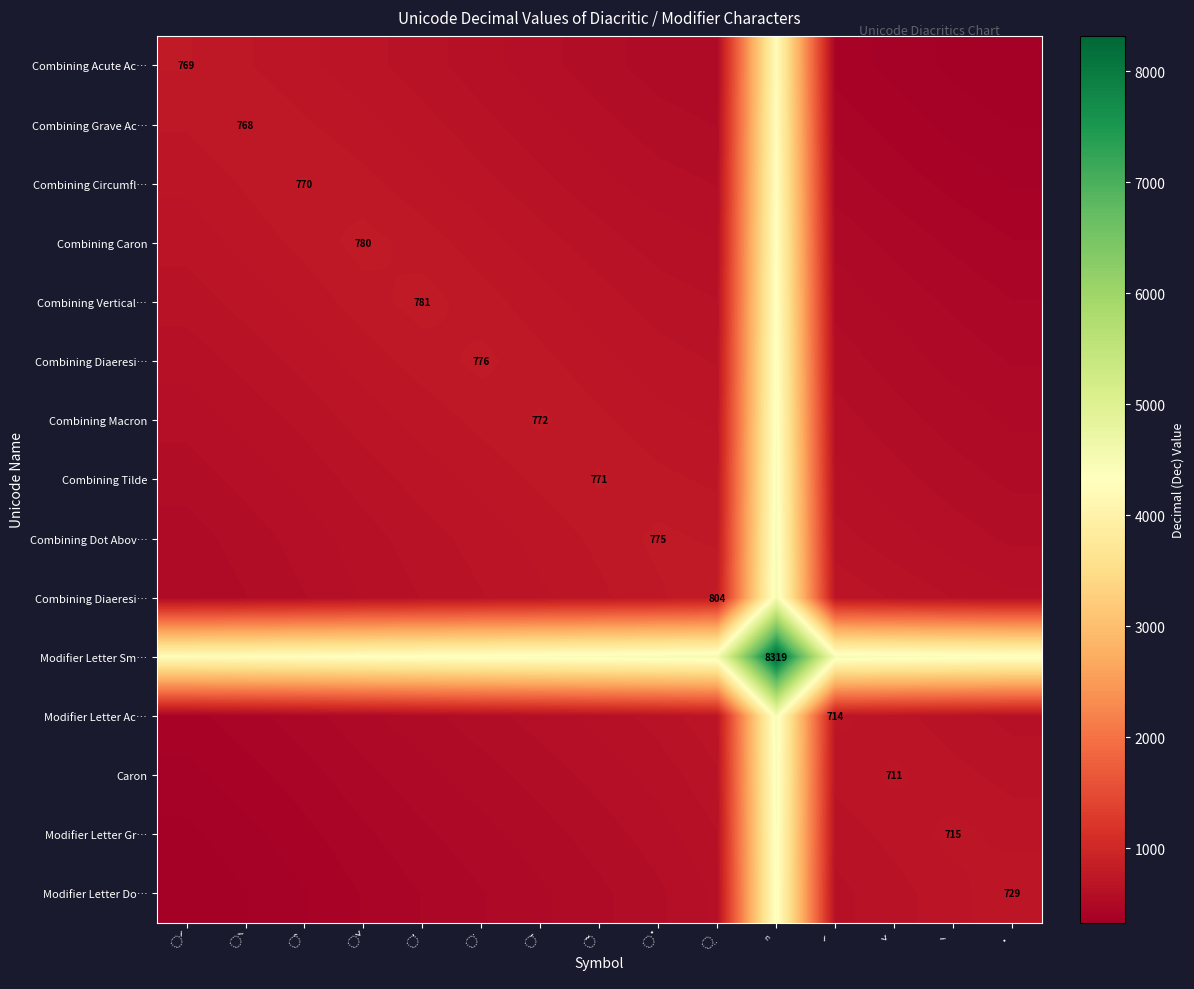

What is the smallest value displayed?

329.0